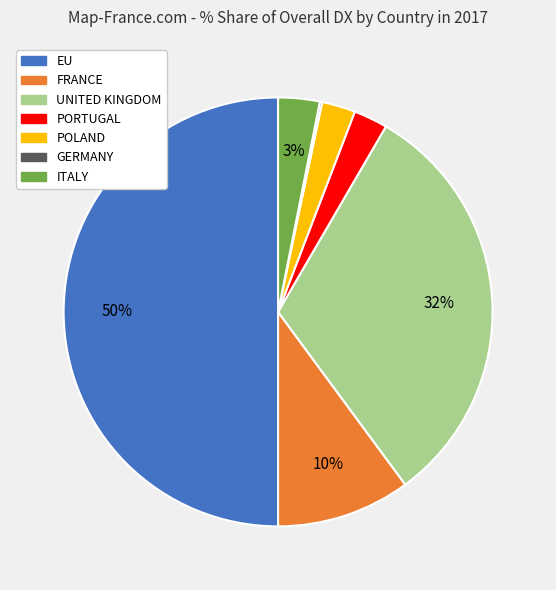

What is the largest slice in the pie chart?

EU